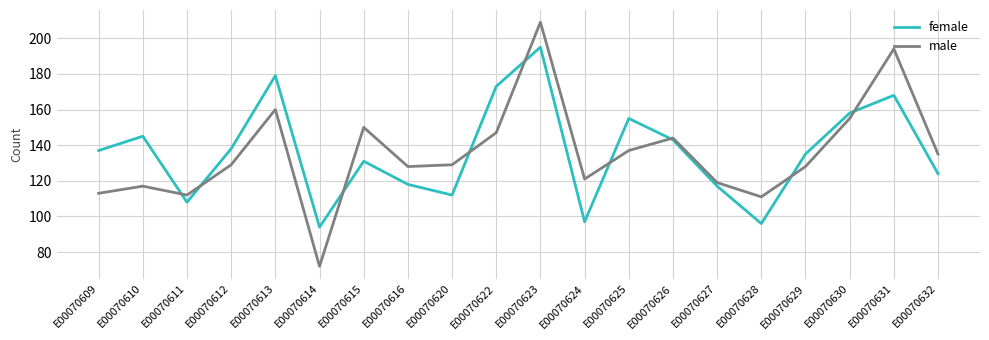

Reading right to left, extract all data points from this chart.

female: E00070632=124	E00070631=168	E00070630=158	E00070629=135	E00070628=96	E00070627=117	E00070626=143	E00070625=155	E00070624=97	E00070623=195	E00070622=173	E00070620=112	E00070616=118	E00070615=131	E00070614=94	E00070613=179	E00070612=138	E00070611=108	E00070610=145	E00070609=137
male: E00070632=135	E00070631=194	E00070630=155	E00070629=128	E00070628=111	E00070627=119	E00070626=144	E00070625=137	E00070624=121	E00070623=209	E00070622=147	E00070620=129	E00070616=128	E00070615=150	E00070614=72	E00070613=160	E00070612=129	E00070611=112	E00070610=117	E00070609=113